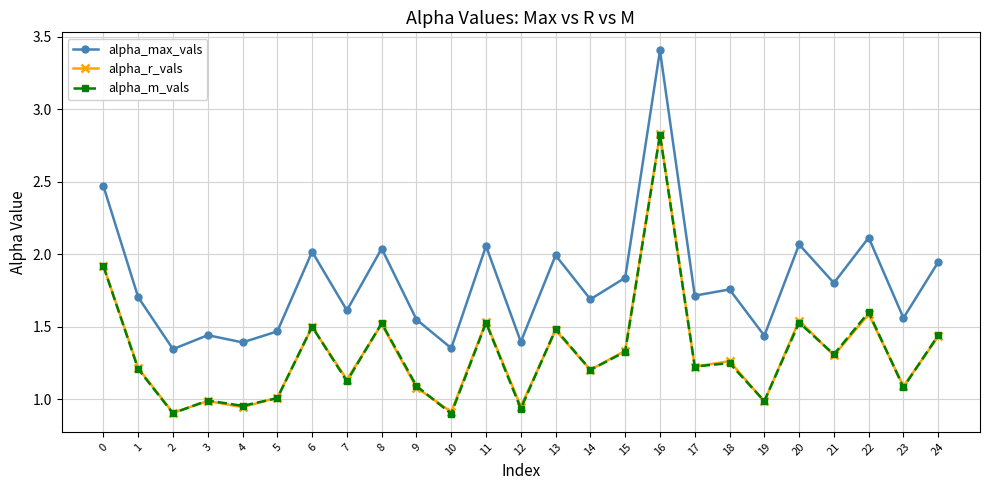

Read the alpha_max_vals value at 14.

1.7